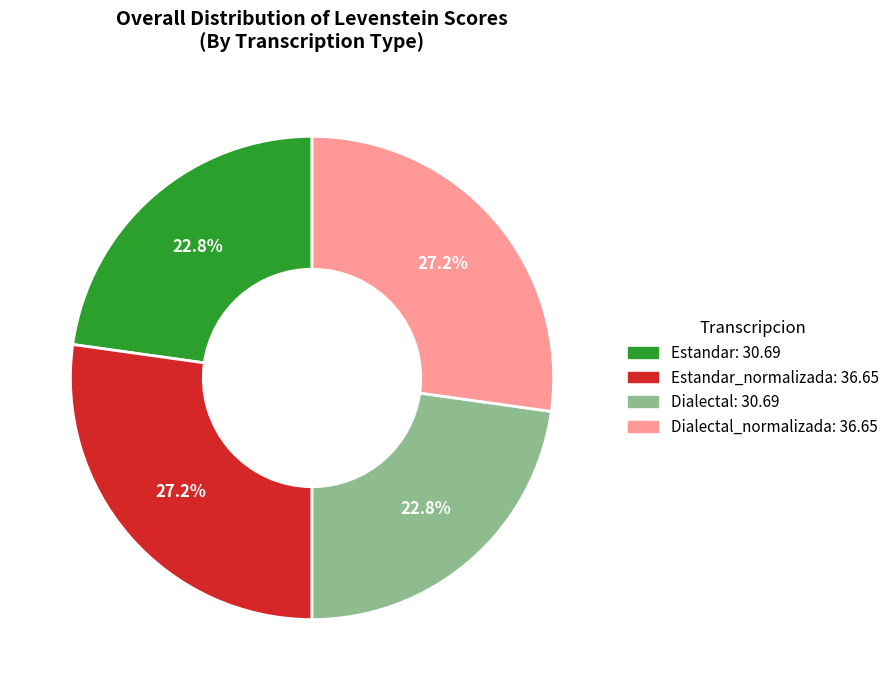

Is there any slice that represents more than half of the pie?

No